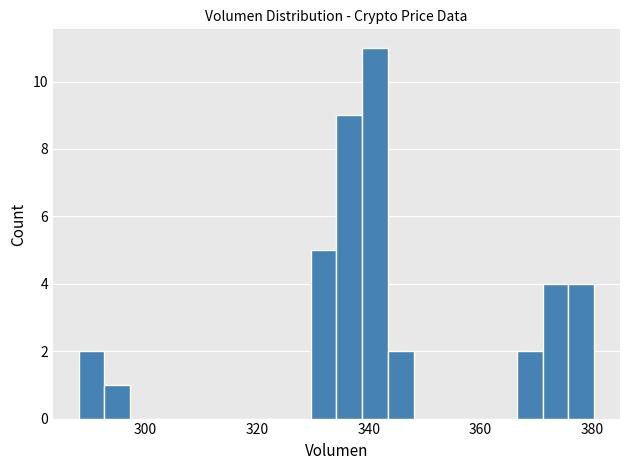

Around what value on the x-axis is the tallest bar? Give the approximate position of its centre, as read against the axis.

342